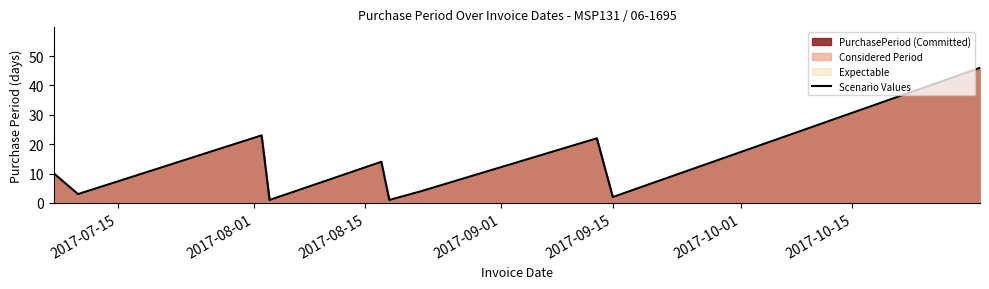

What is the greatest value displayed?

46